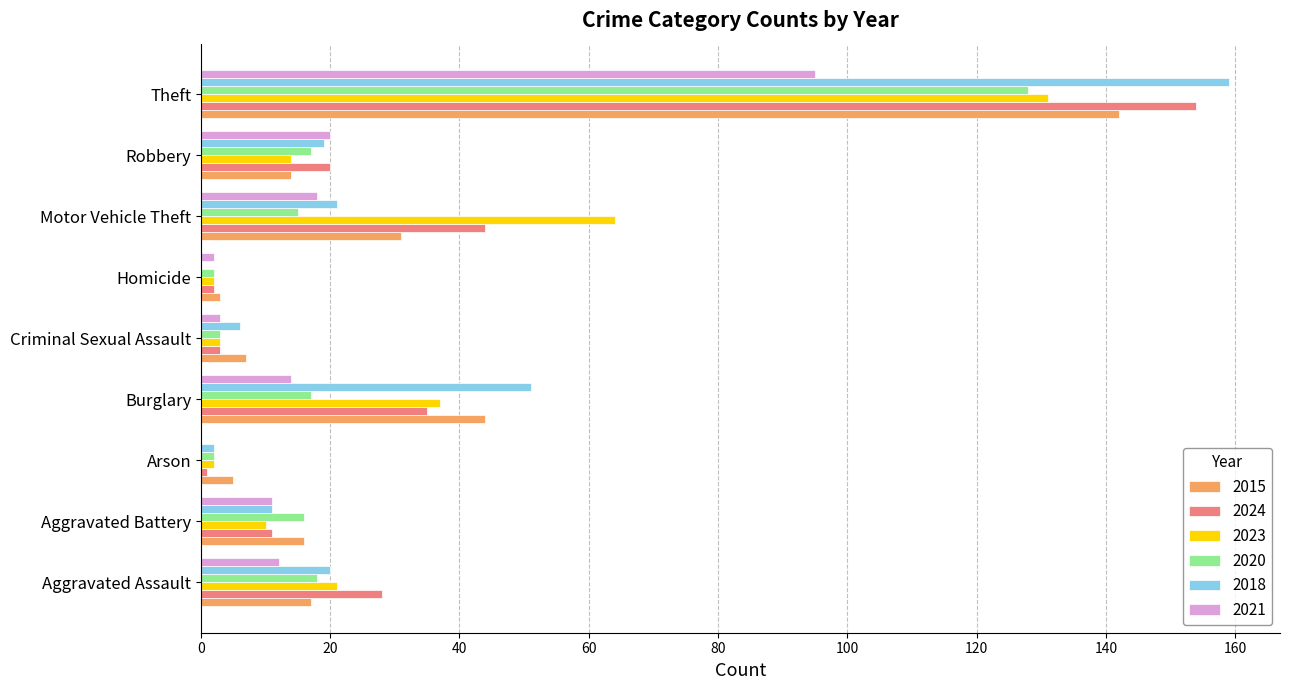

What is the approximate value of 2024 at Aggravated Assault, to the nearest 5?

30